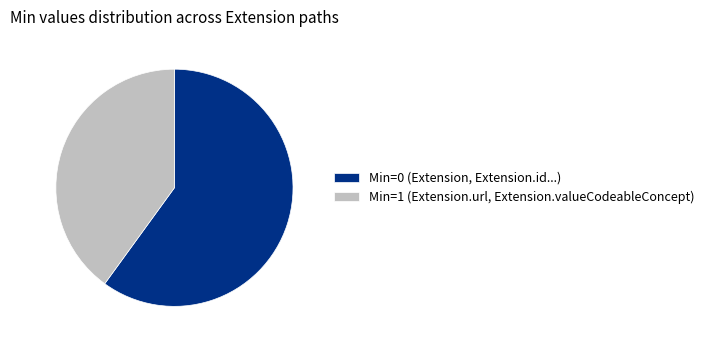

The Min=0 (Extension, Extension.id...) slice represents 60% of the pie. True or false?

True